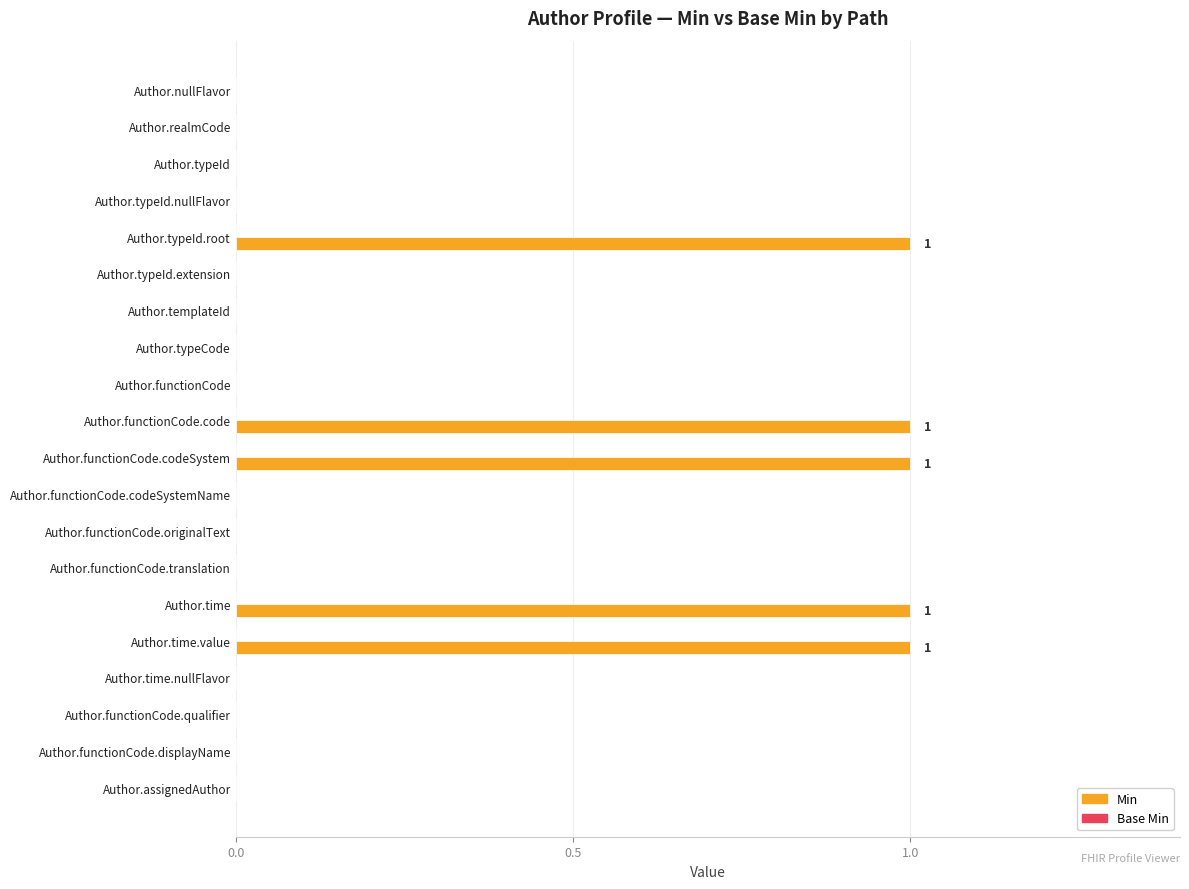

What is the sum of all values?

5